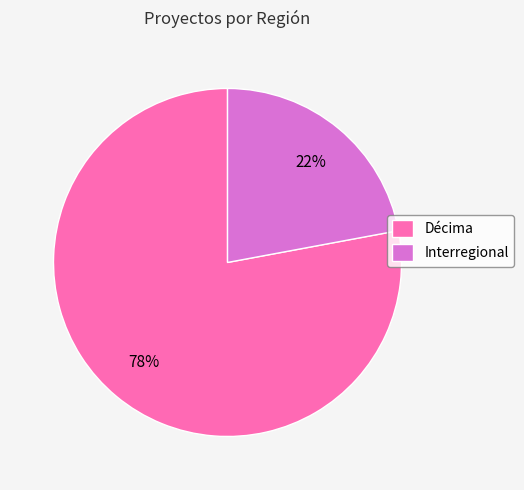

Between Décima and Interregional, which is larger?

Décima